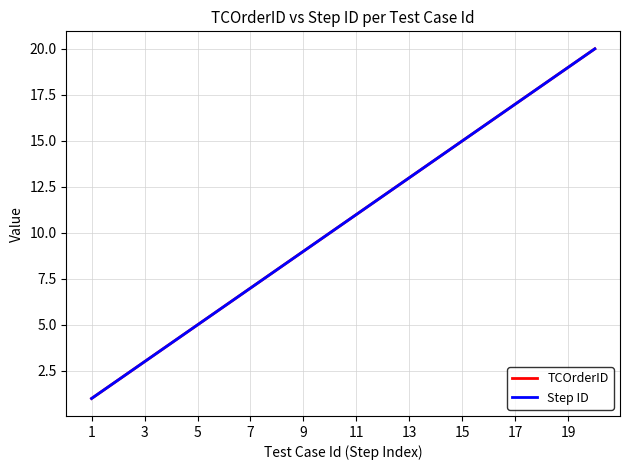

Does the chart have visible grid lines?

Yes